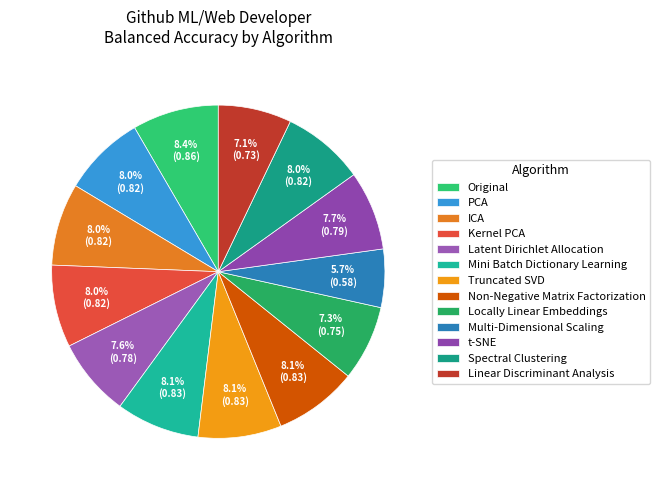

Is the sum of Original and Latent Dirichlet Allocation greater than half?

No